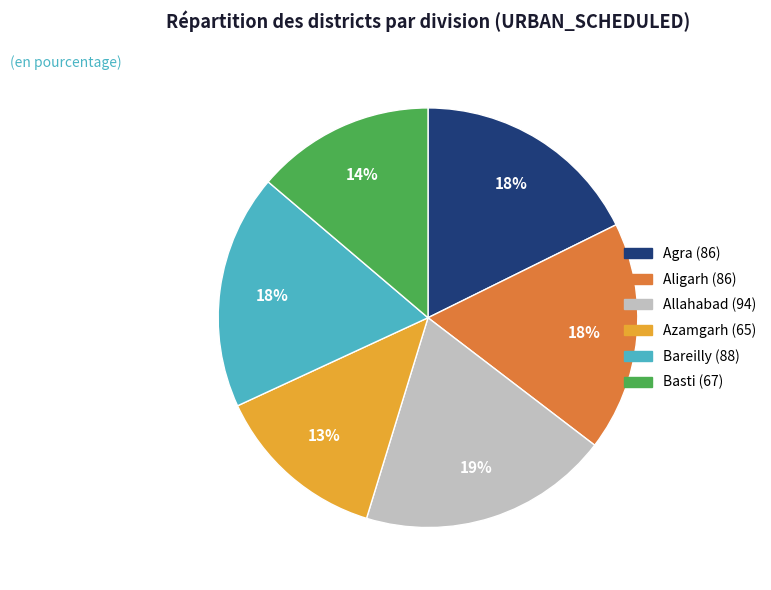

How many slices are in this pie chart?

6